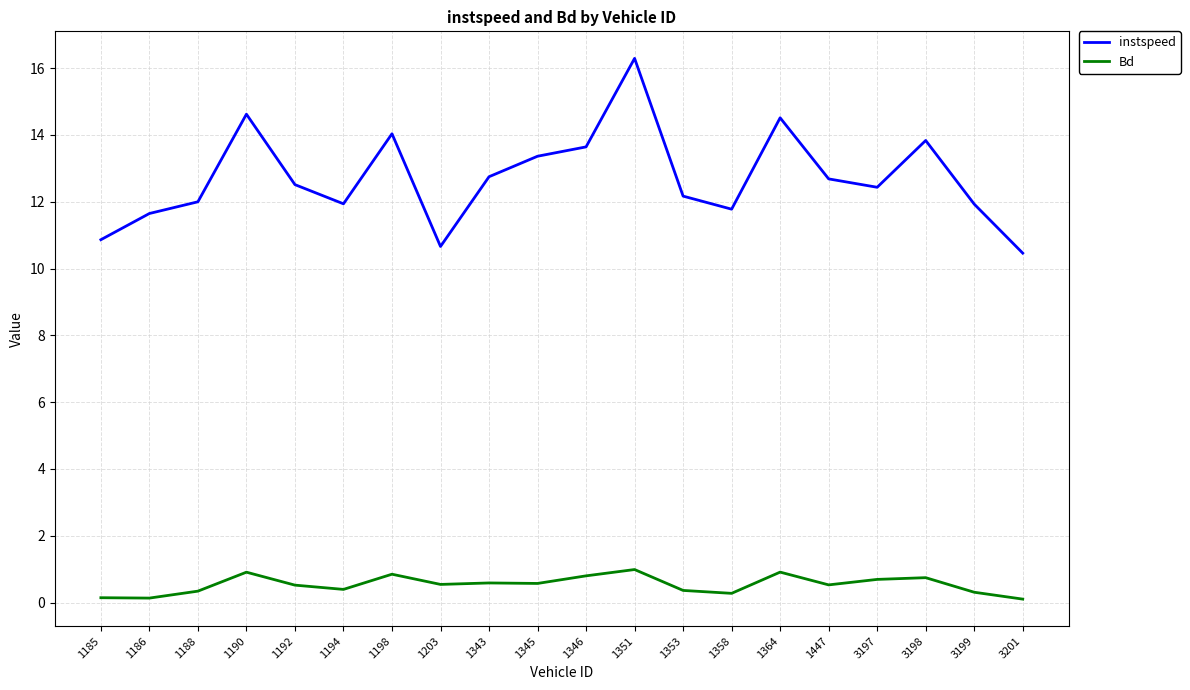

Read the Bd value at 1447.

0.5